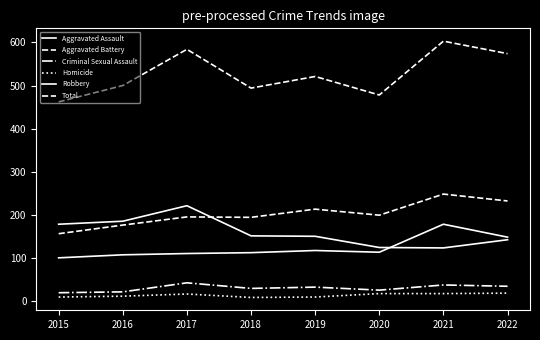

True or false: Total and Aggravated Assault intersect in this chart.

False